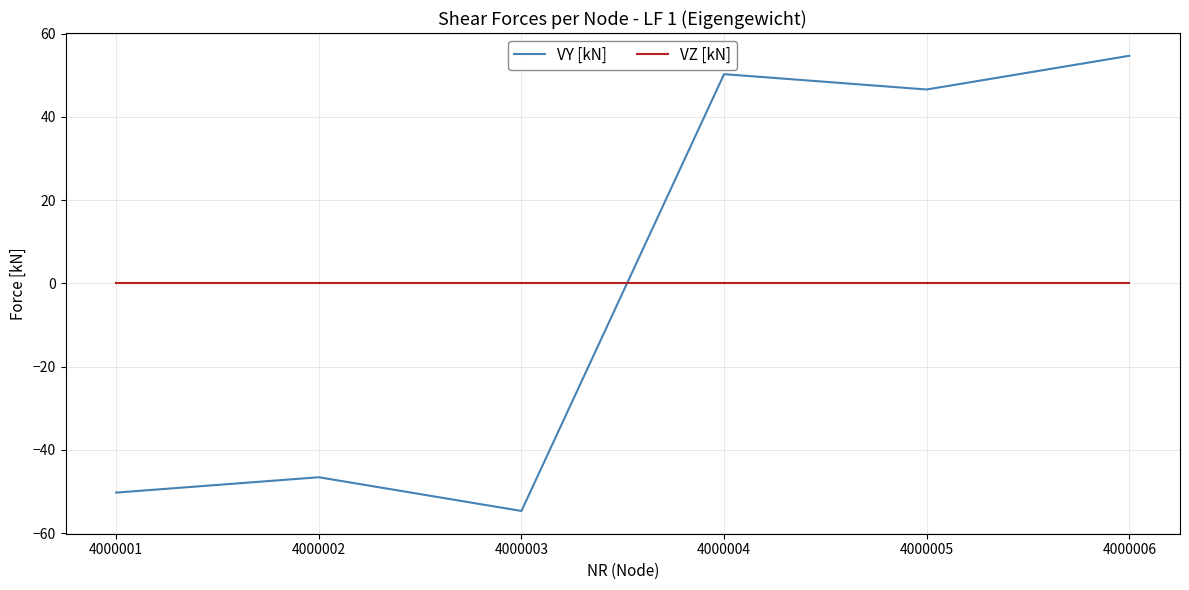

What is the difference between the VY [kN] values at 4000001 and 4000002?

3.7